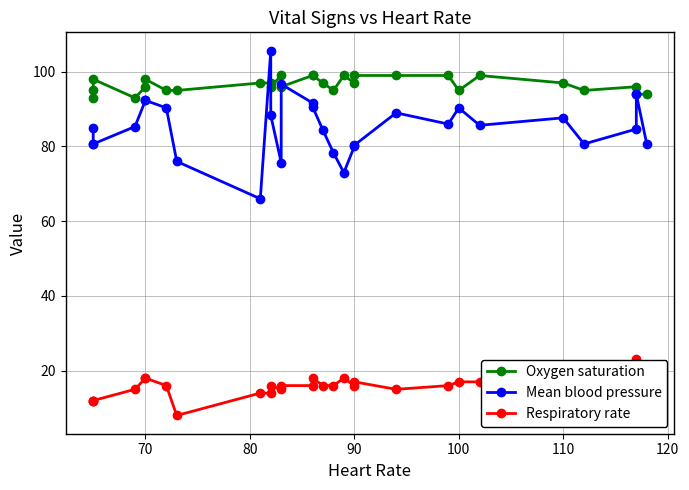

In Oxygen saturation, how many points are lower than both neighbors (excluding endpoints)?

8